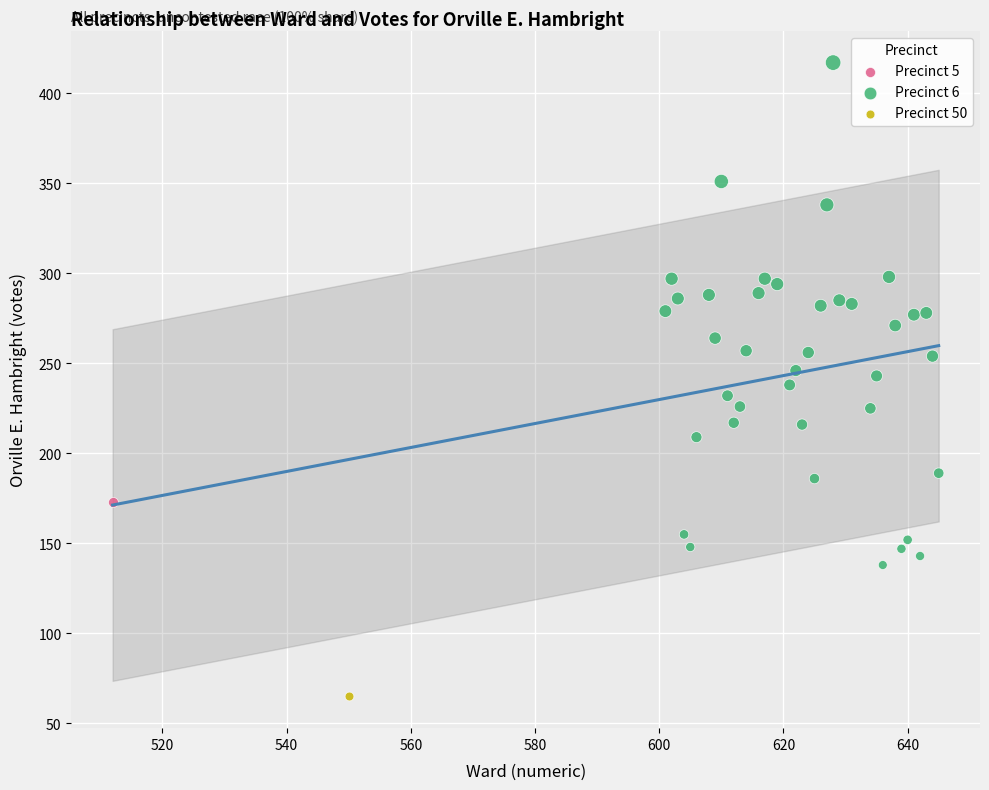

What are all the series names shown in the legend?

Precinct 5, Precinct 6, Precinct 50